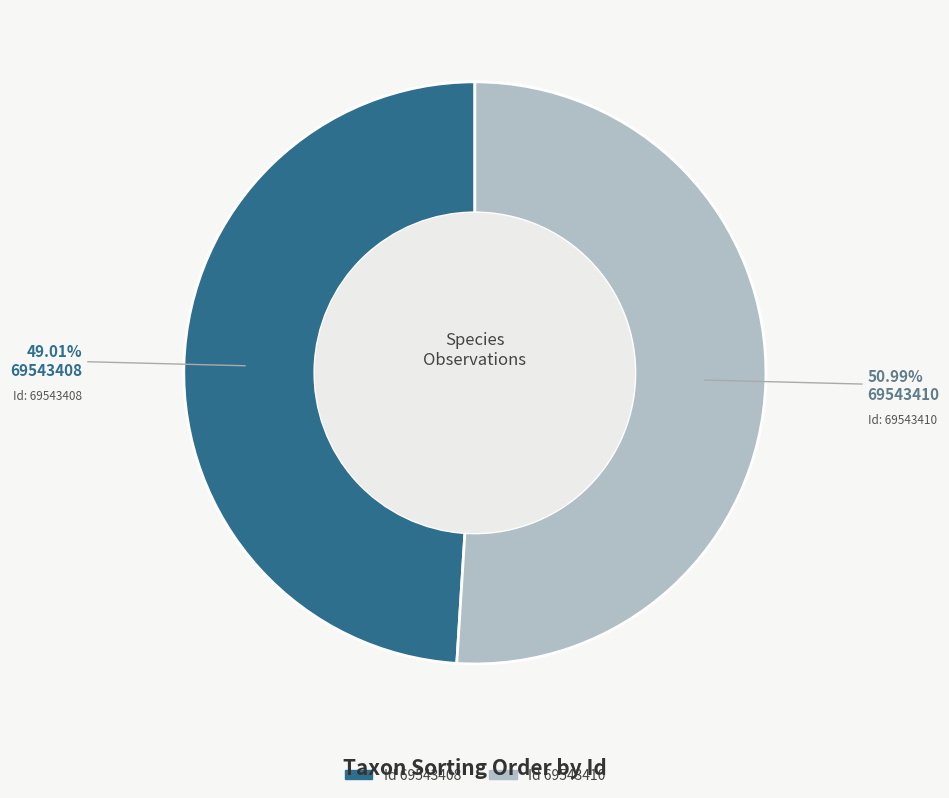

Is there any slice that represents more than half of the pie?

Yes